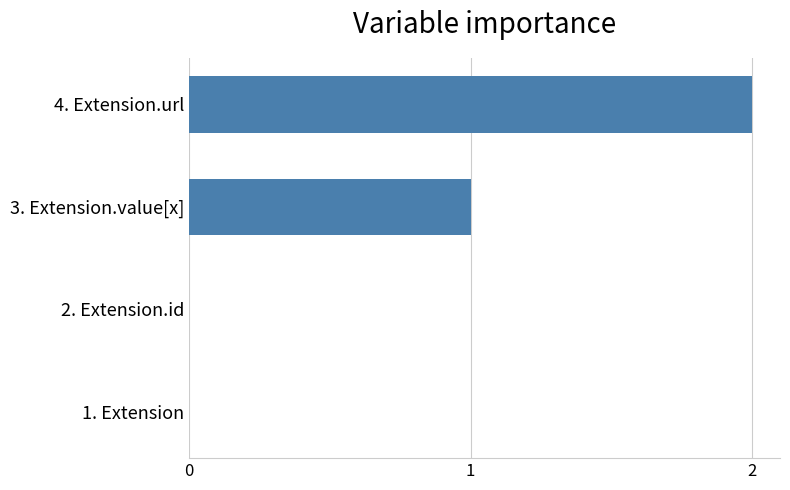

Reading bottom to top, what are all the values shown in this chart?

1. Extension=0	2. Extension.id=0	3. Extension.value[x]=1	4. Extension.url=2